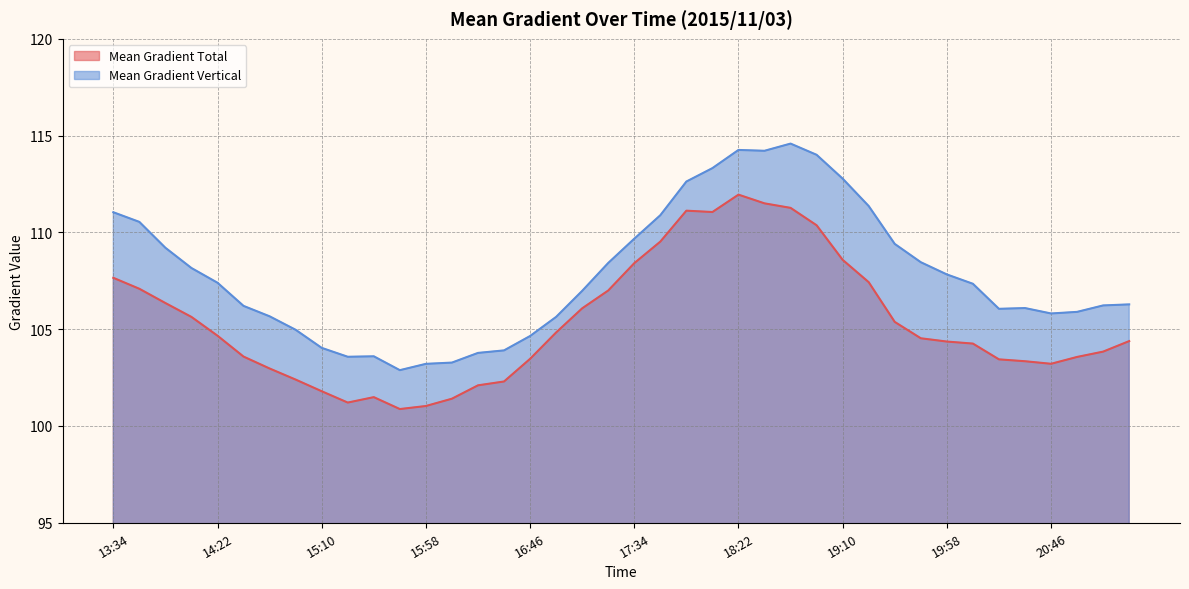

Reading left to right, list all the values displayed in this chart.

Mean Gradient Total: 107.7	107.1	106.4	105.6	104.7	103.6	103.0	102.4	101.8	101.2	101.5	100.9	101.0	101.4	102.1	102.3	103.5	104.8	106.1	107.0	108.4	109.5	111.1	111.1	112.0	111.5	111.3	110.4	108.6	107.4	105.4	104.5	104.4	104.3	103.4	103.3	103.2	103.6	103.8	104.4
Mean Gradient Vertical: 111.0	110.5	109.2	108.2	107.4	106.2	105.7	105.0	104.0	103.6	103.6	102.9	103.2	103.3	103.8	103.9	104.6	105.6	107.0	108.4	109.7	110.9	112.6	113.3	114.3	114.2	114.6	114.0	112.8	111.4	109.4	108.5	107.8	107.3	106.1	106.1	105.8	105.9	106.2	106.3